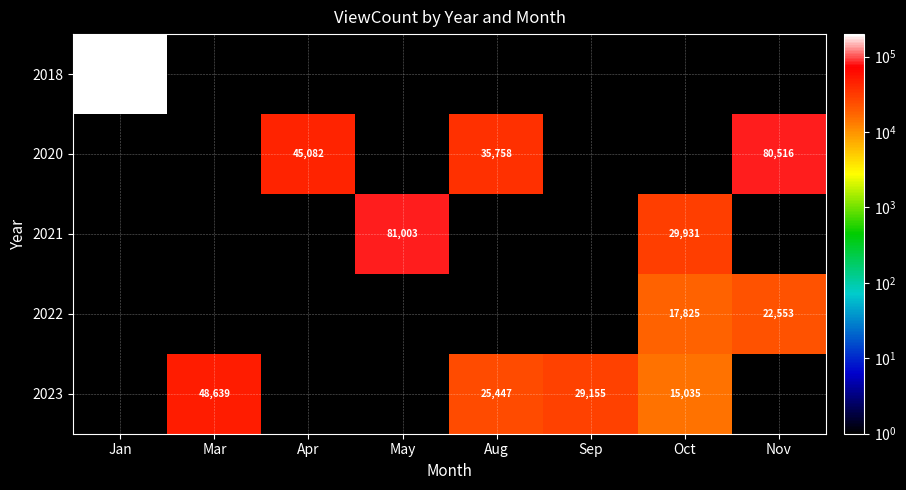

The value of 2022 at Nov is 35749. True or false?

False